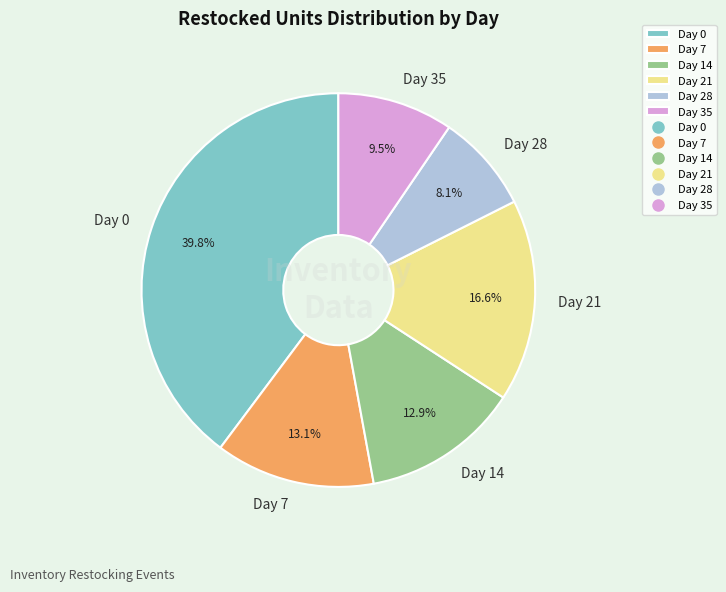

The Day 7 slice represents 1% of the pie. True or false?

False